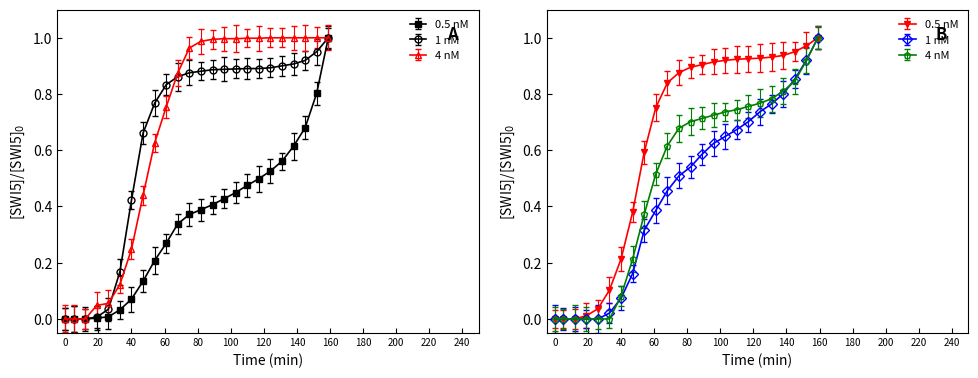

True or false: VS and CH intersect in this chart.

False